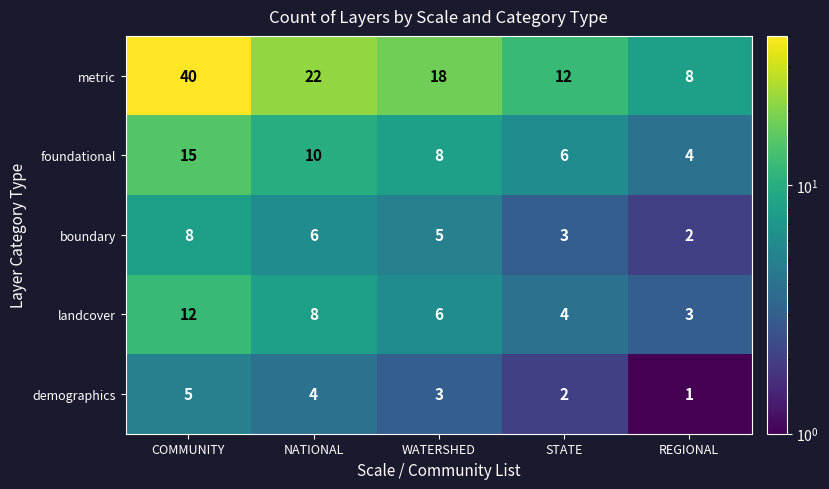

What is the sum of all metric values?

100